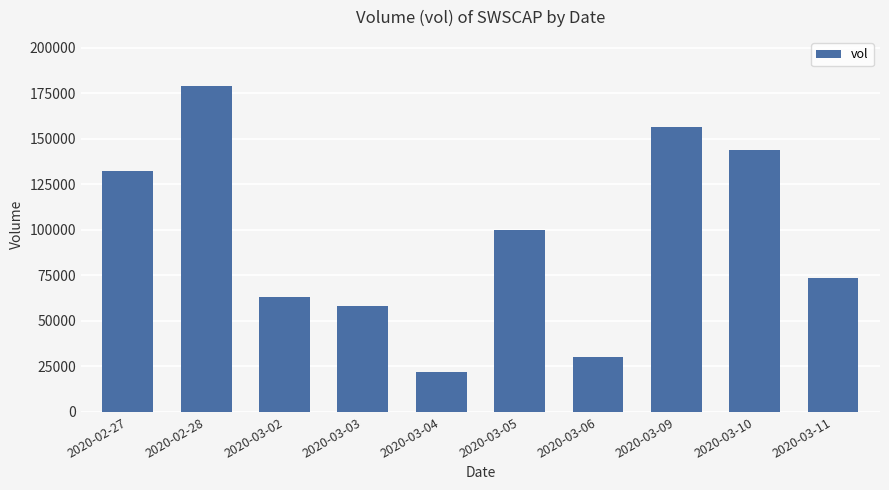

What is the average value?

95850